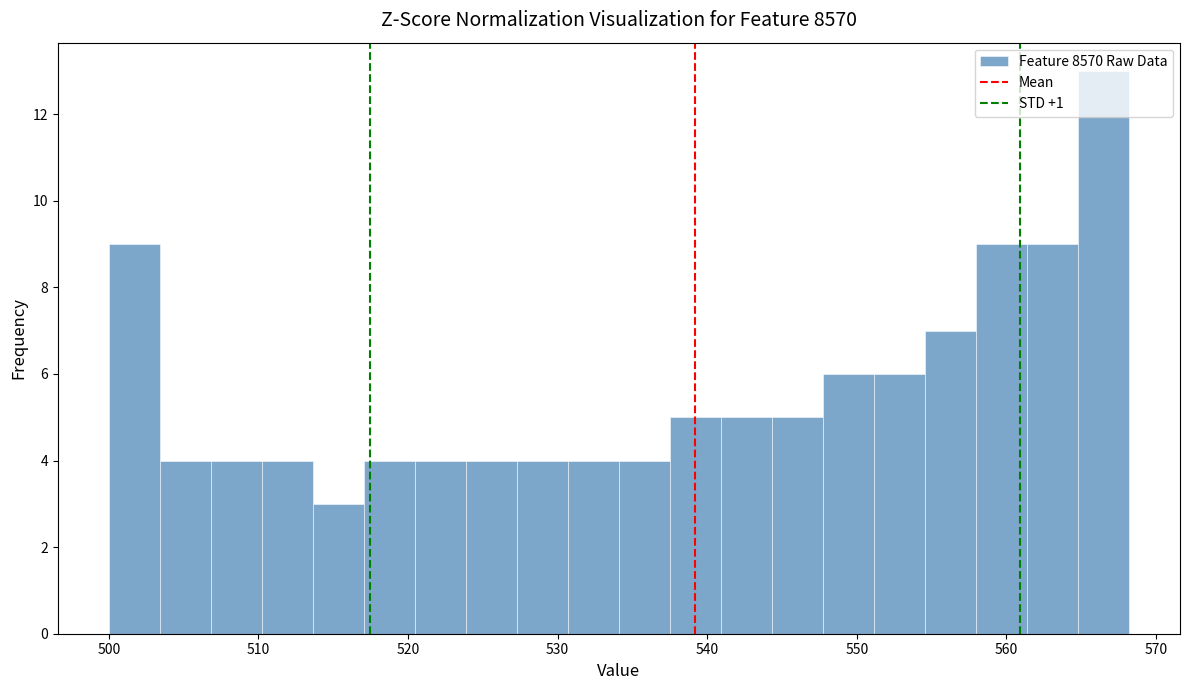

Read against the x-axis, roughly where is the centre of the tallest bar?

566